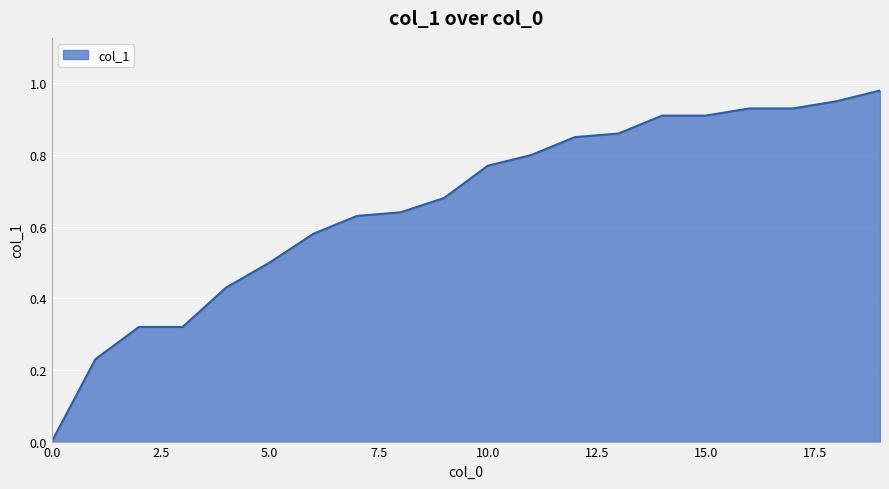

How many lines are shown in the chart?

1